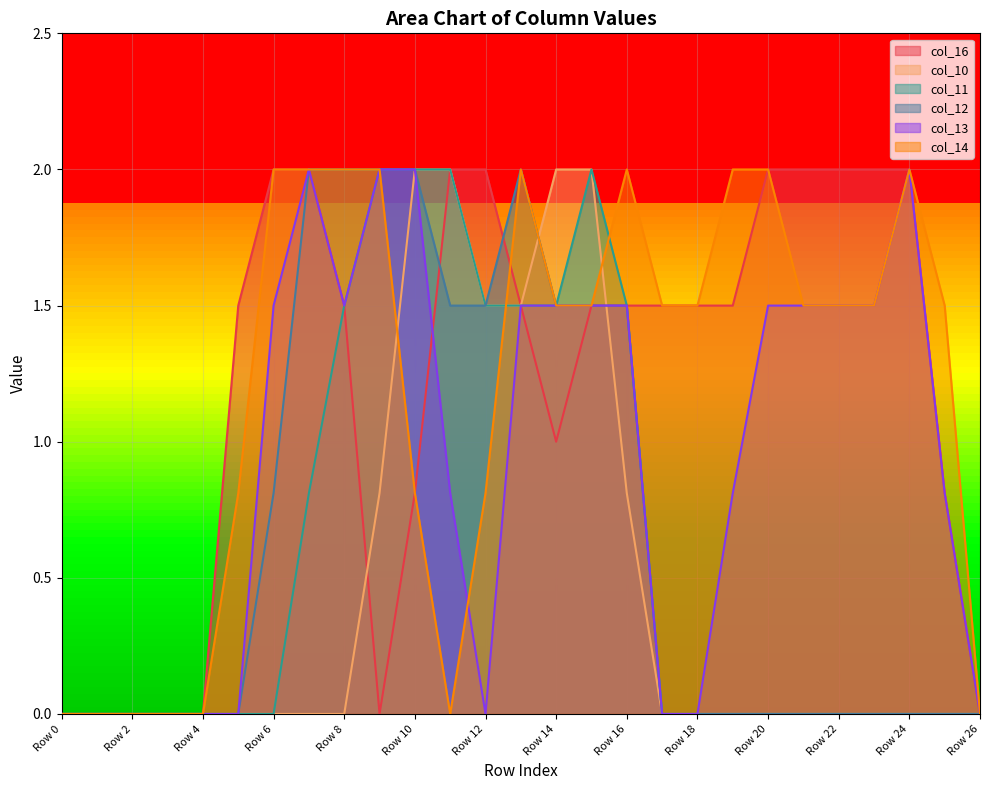

At which category does col_14 reach its first local peak?

Row 13